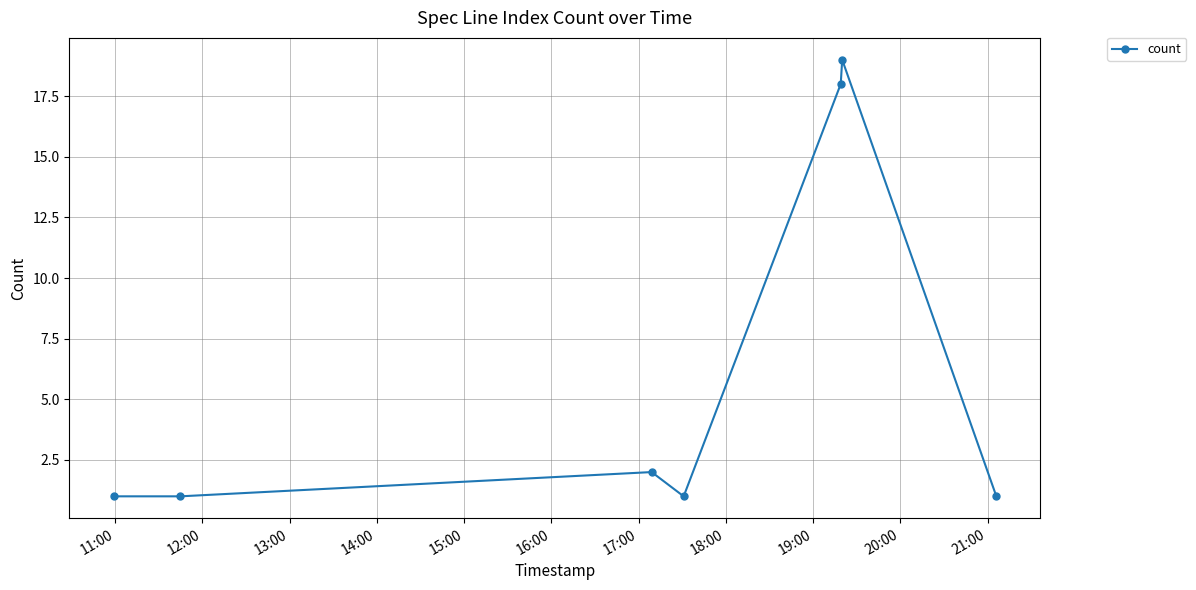

What is the average value?

6